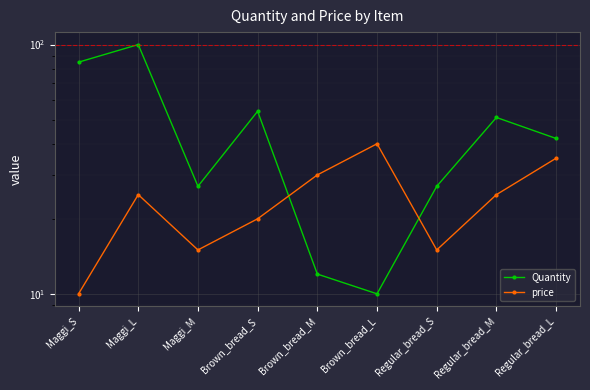

List the labels in order of Quantity value, largest first.

Maggi_L, Maggi_S, Brown_bread_S, Regular_bread_M, Regular_bread_L, Maggi_M, Regular_bread_S, Brown_bread_M, Brown_bread_L